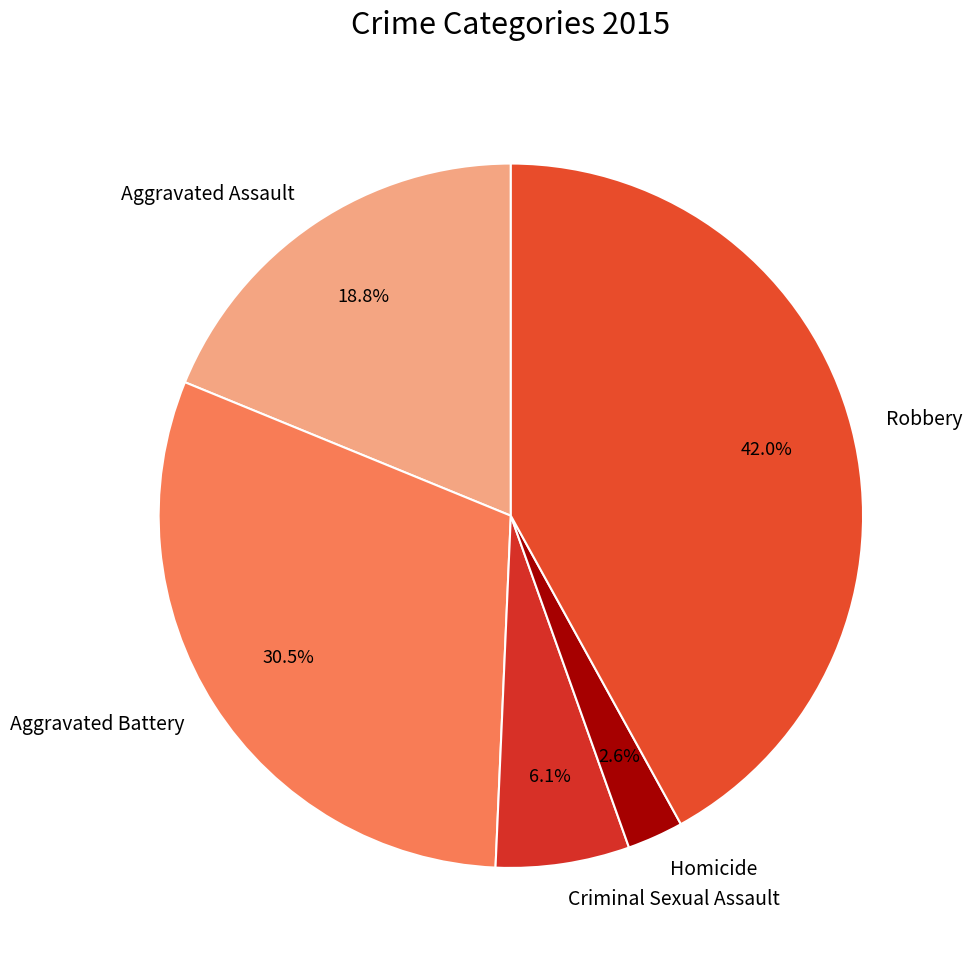

Which category has the smallest portion of the pie?

Homicide